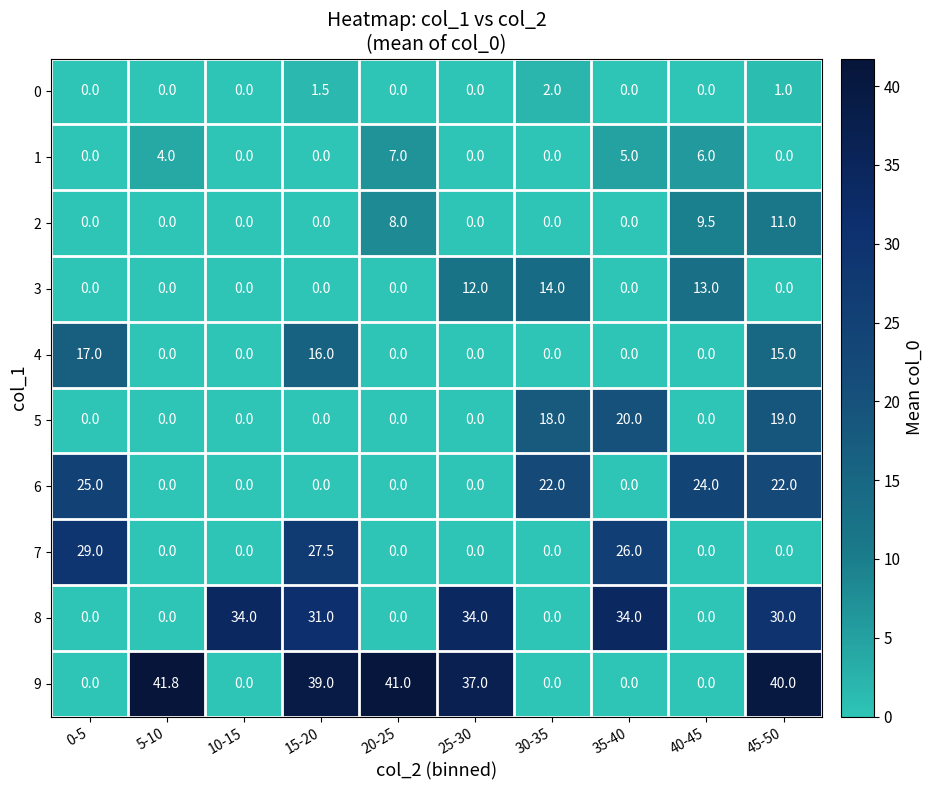

What is the total value across all series at 30-35?

56.0